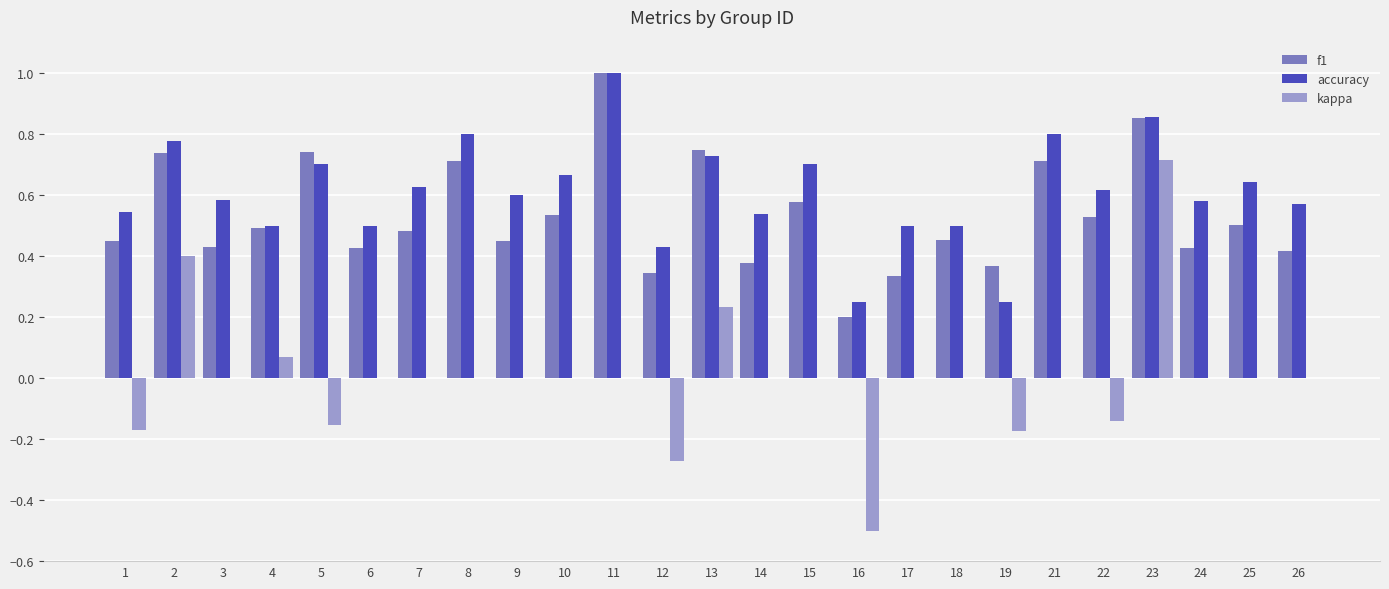

Are the bars horizontal?

No